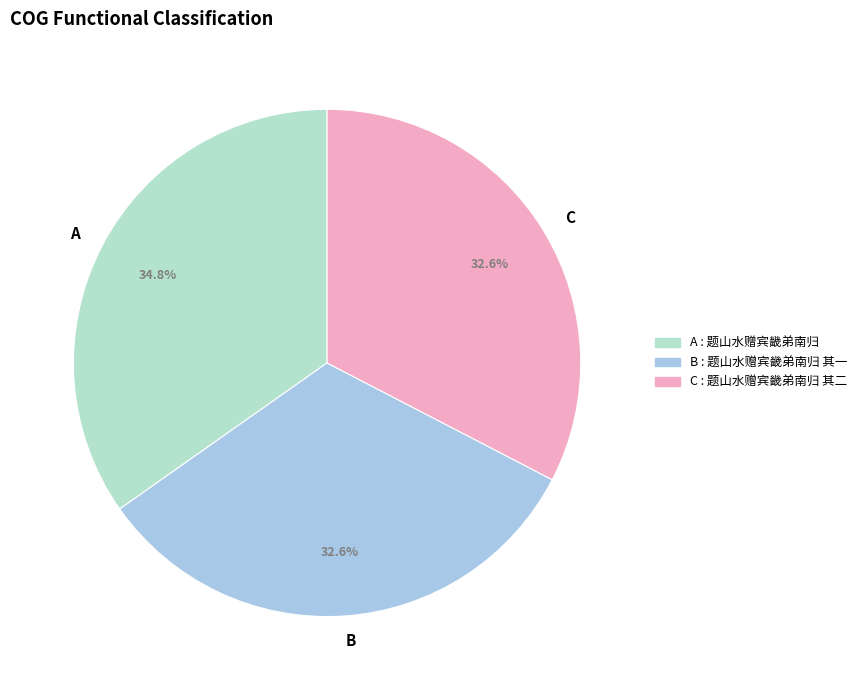

Approximately how many times larger is the value at C compared to A?

0.9